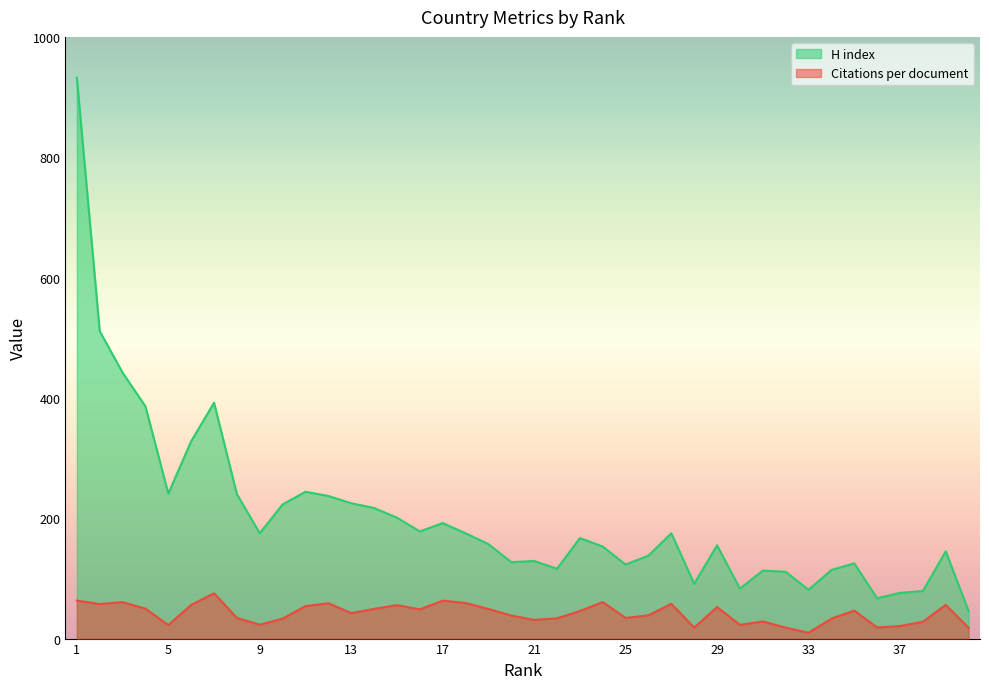

The value of Citations per document at 38 is 43.7. True or false?

False